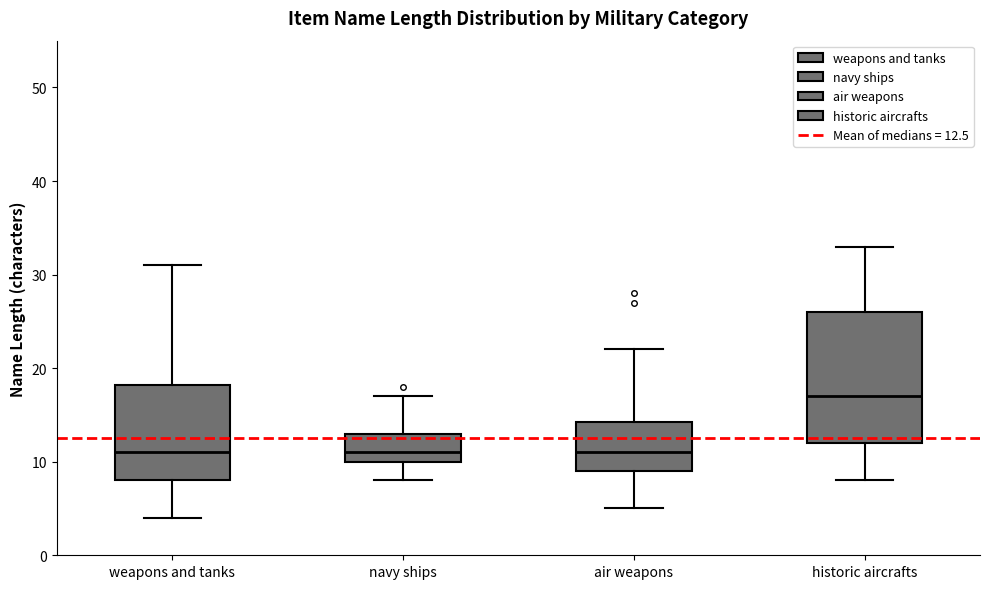

Comparing the boxes themselves (not the whiskers), which one is the tallest?

historic aircrafts